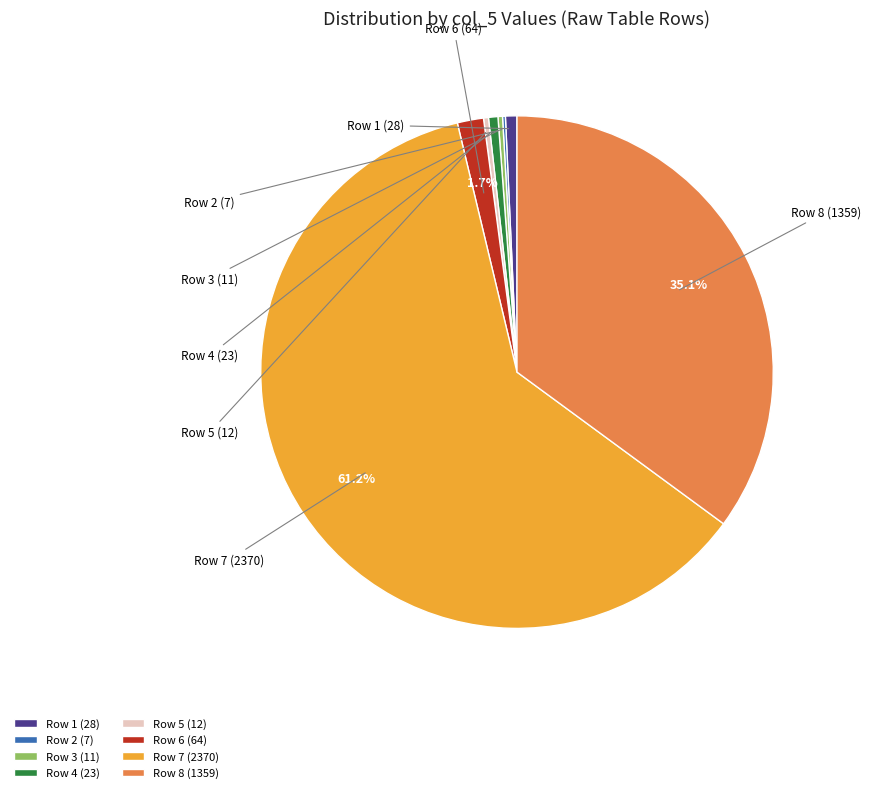

To the nearest percent, what is the average slice percentage?

12%